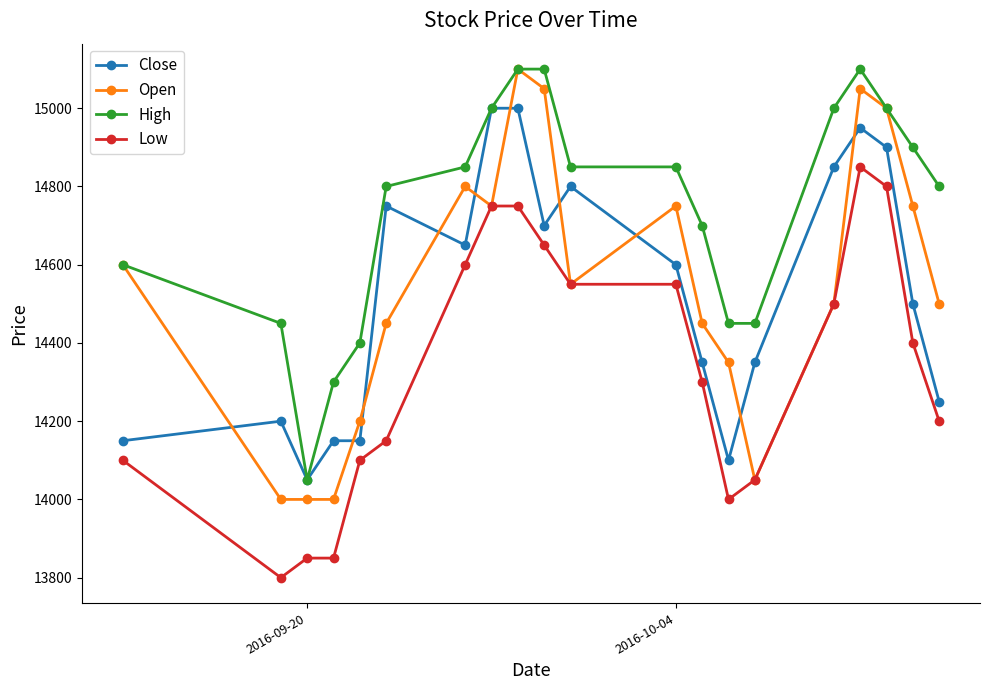

Which series has the largest total across all categories?

High